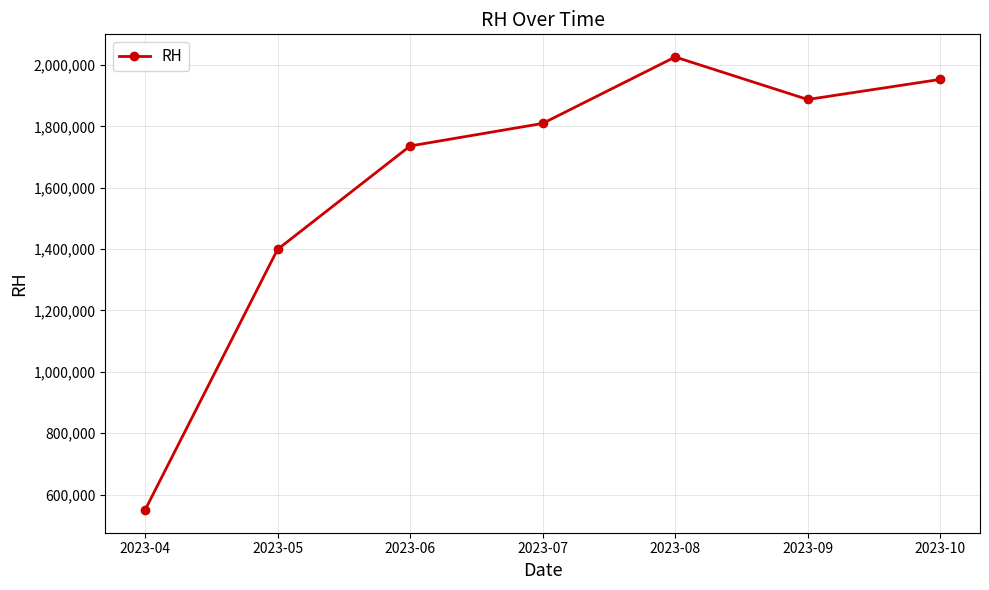

Reading right to left, extract all data points from this chart.

1953000	1887500	2026000	1809500	1736000	1399000	549500